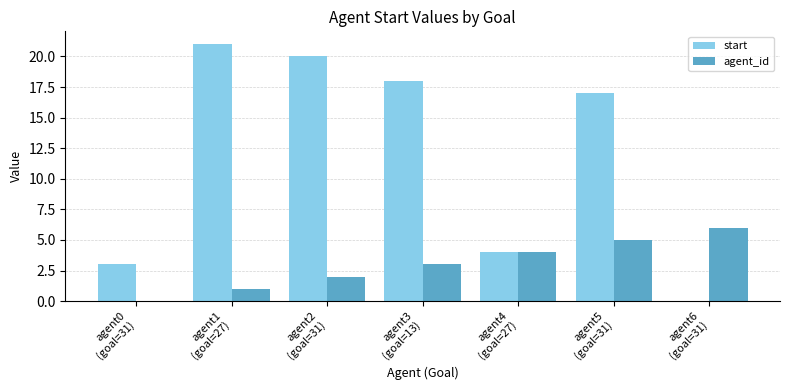

Which series has the largest range (max minus min)?

start